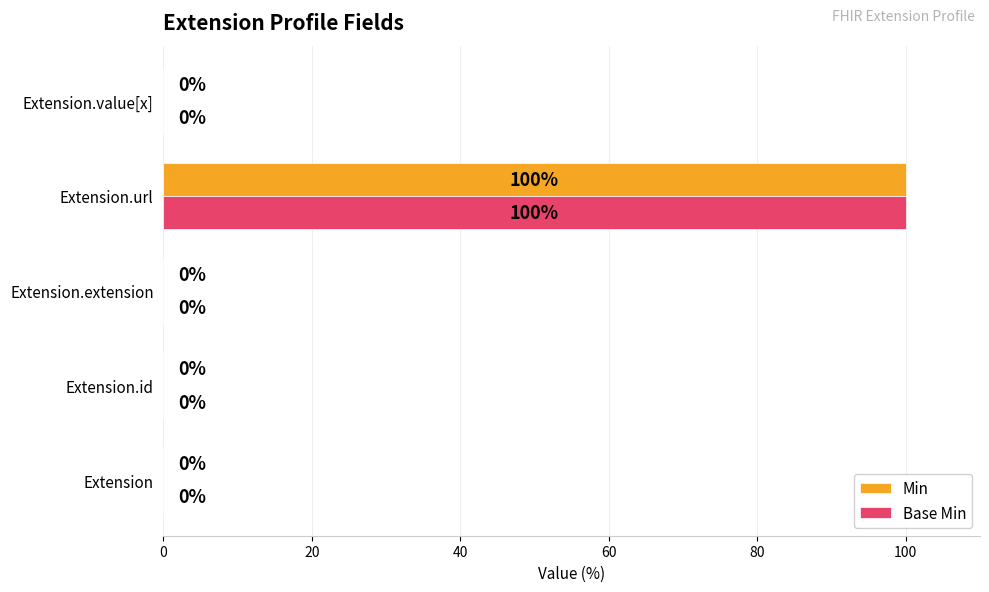

The Base Min series shows 70 at Extension.extension. True or false?

False